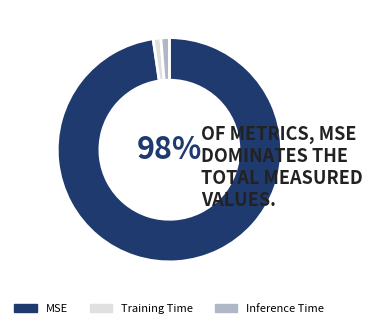

Count the number of slices in the pie.

3